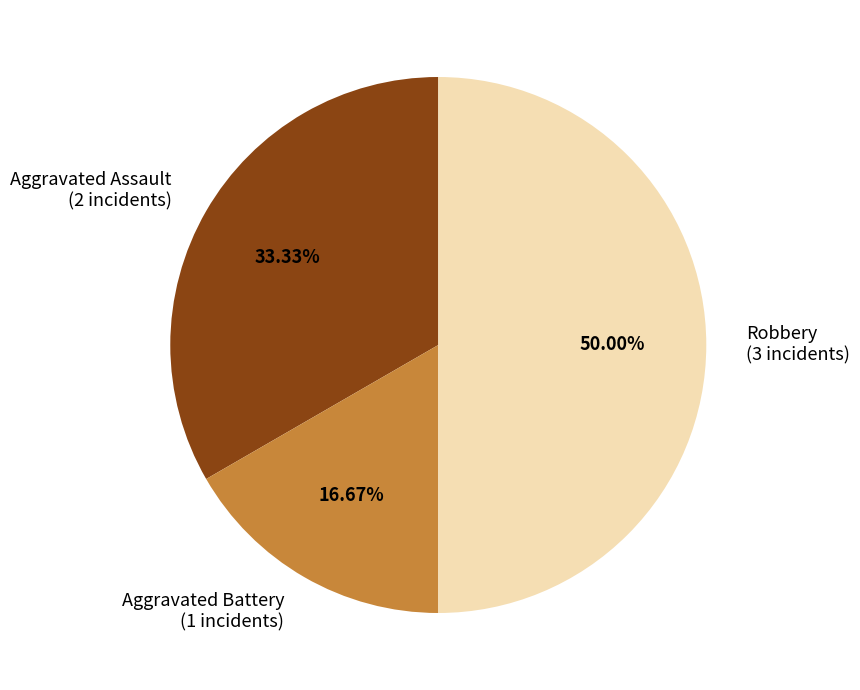

What is the total percentage of Robbery and Aggravated Assault?

83.3%